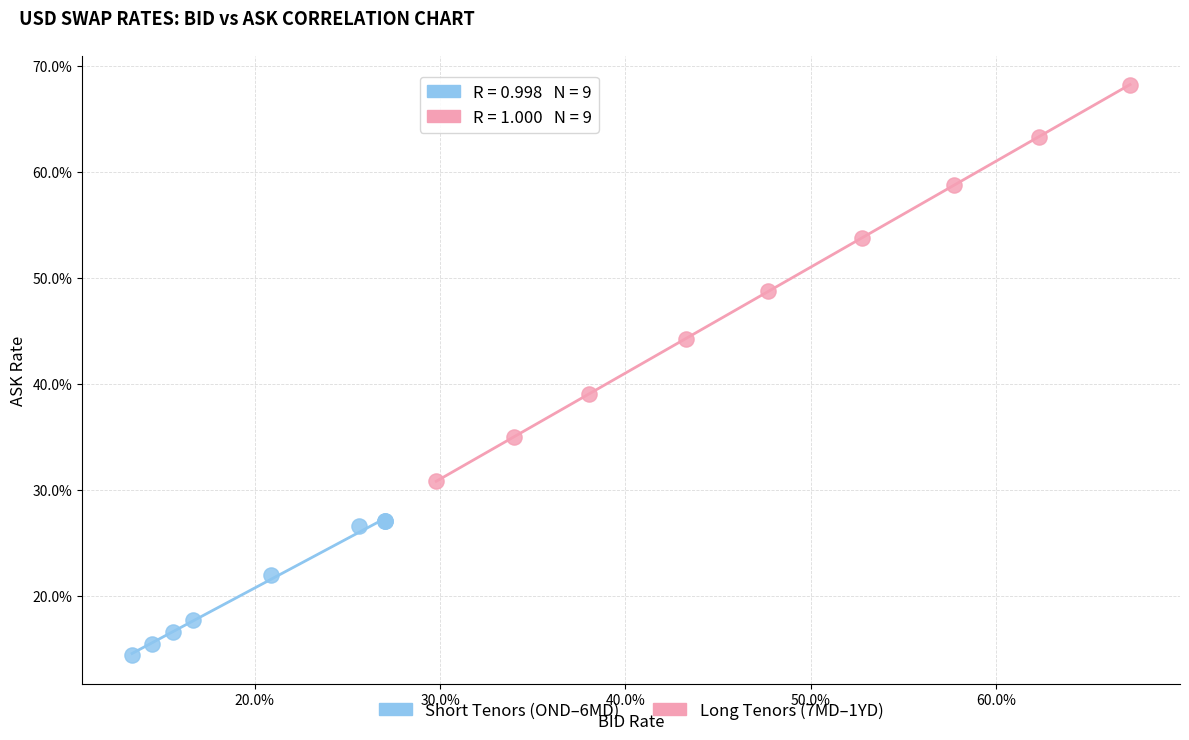

What are all the series names shown in the legend?

Short Tenors (OND–6MD), Long Tenors (7MD–1YD)